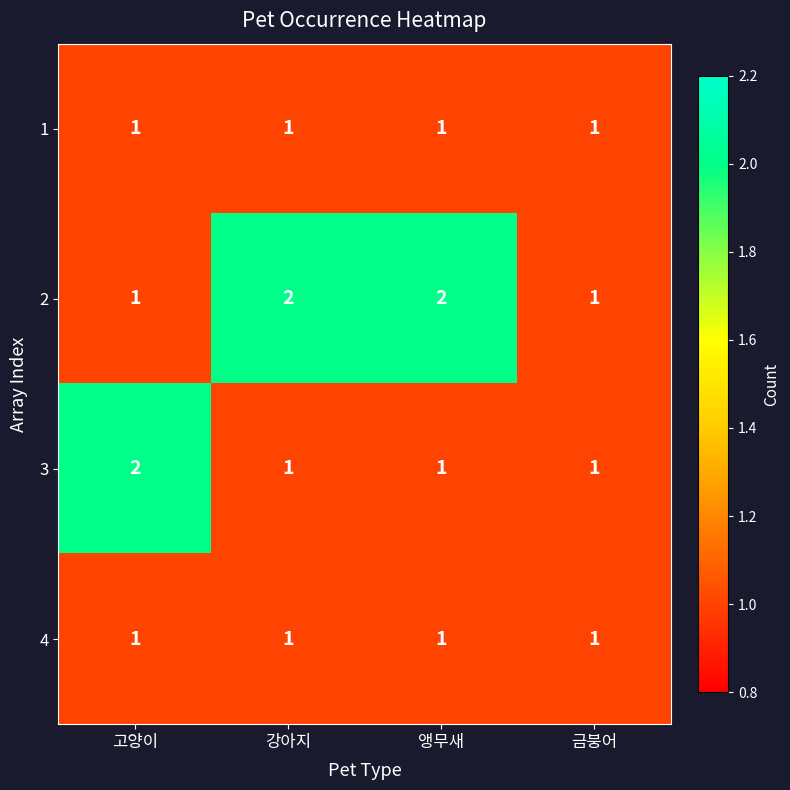

What is the sum of all 3 values?

5